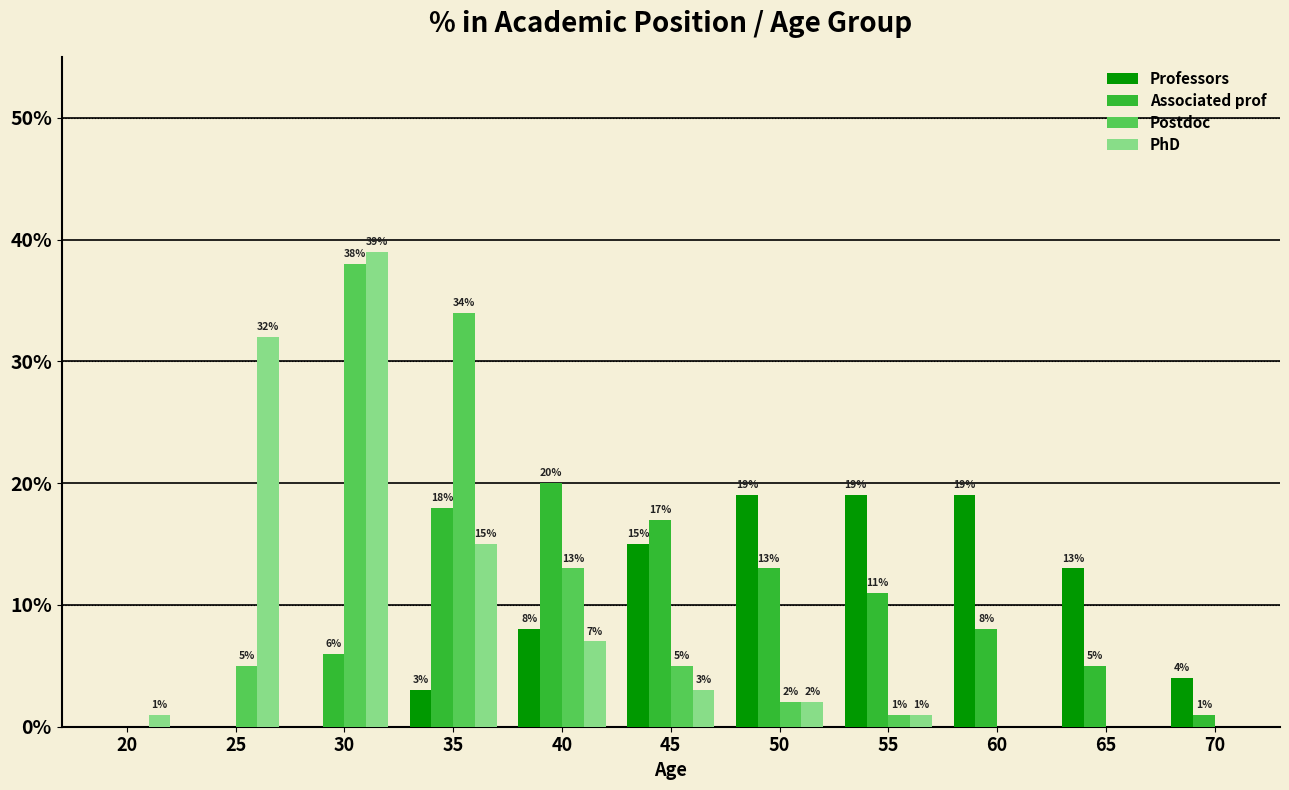

Is the value of Professors at 35 greater than the value of Associated prof at 20?

Yes